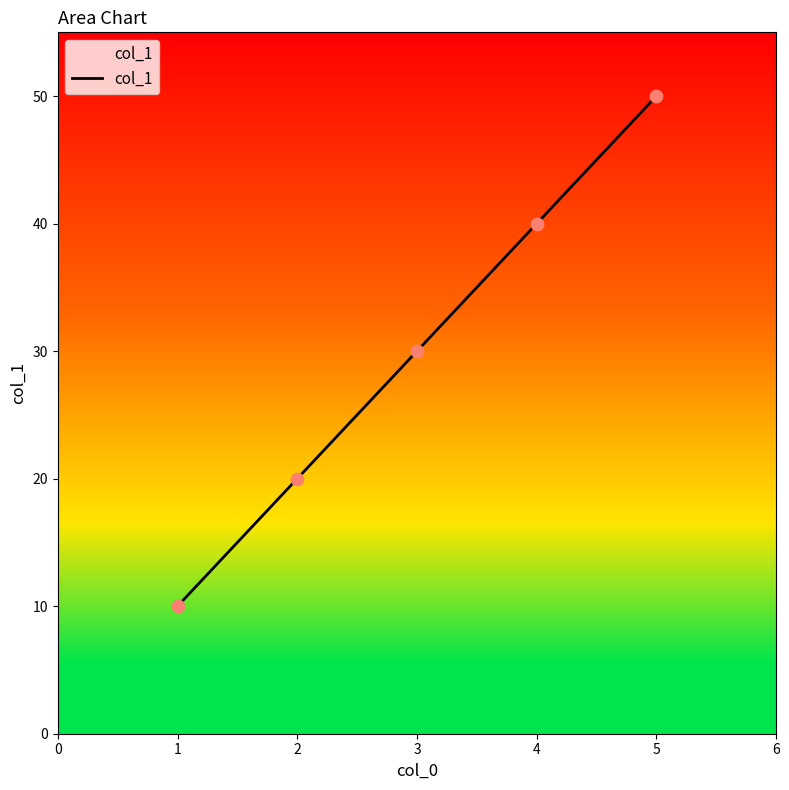

What is the change in value from 3 to 4?

+10